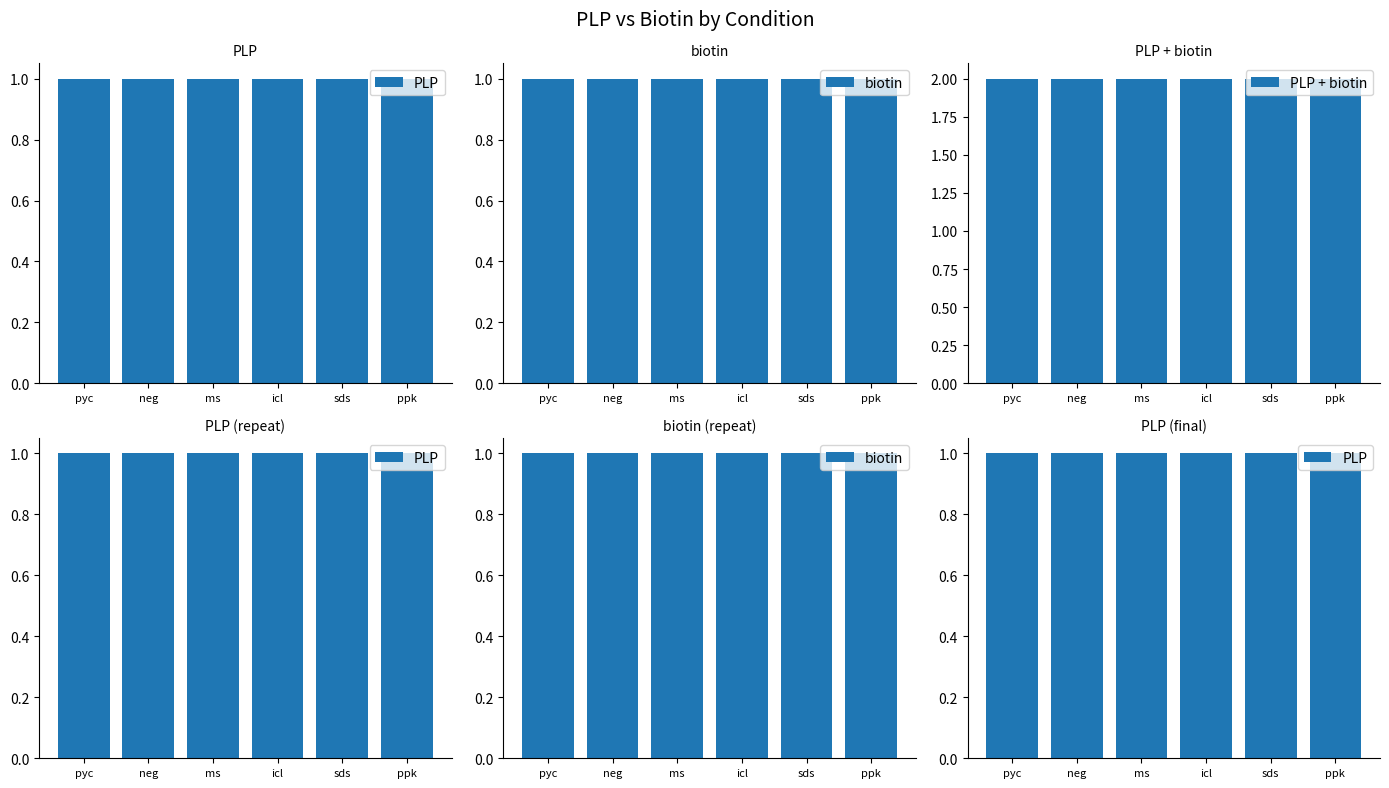

Which series has the largest range (max minus min)?

PLP